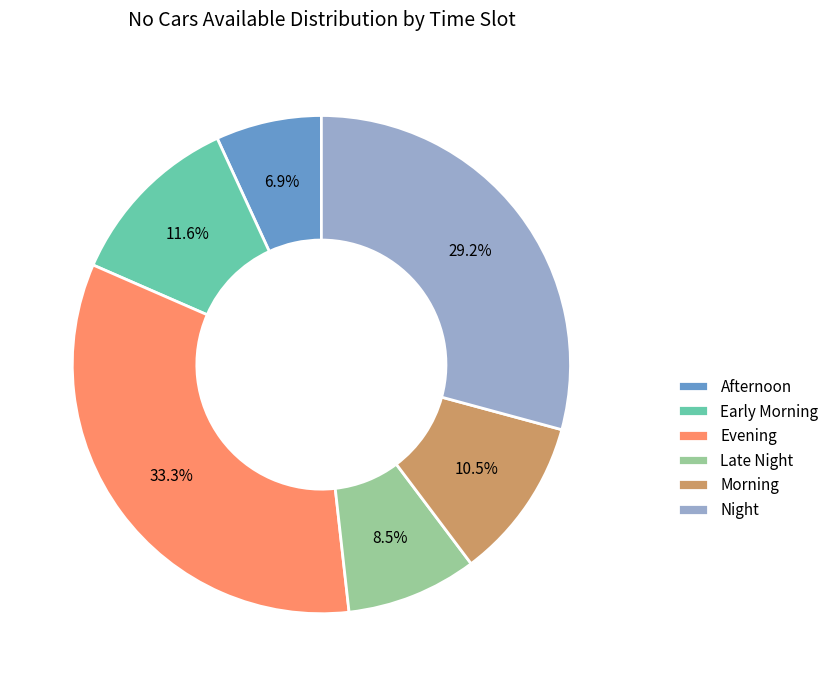

Rank the categories by value from lowest to highest.

Afternoon, Late Night, Morning, Early Morning, Night, Evening